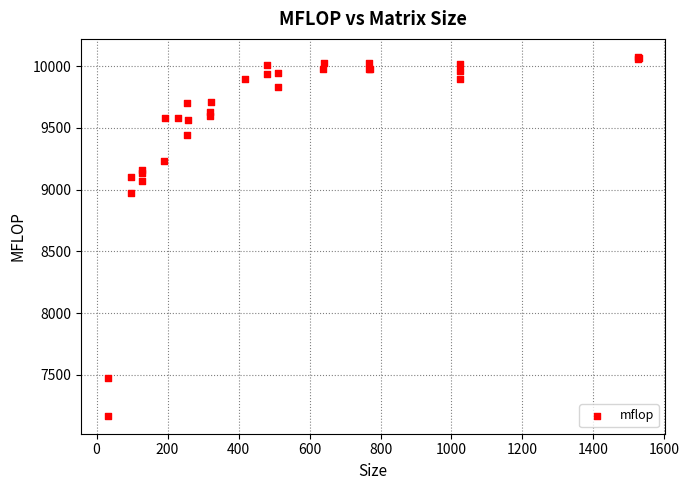

What Y value in the scatter plot is closest to 8621?

8974.0